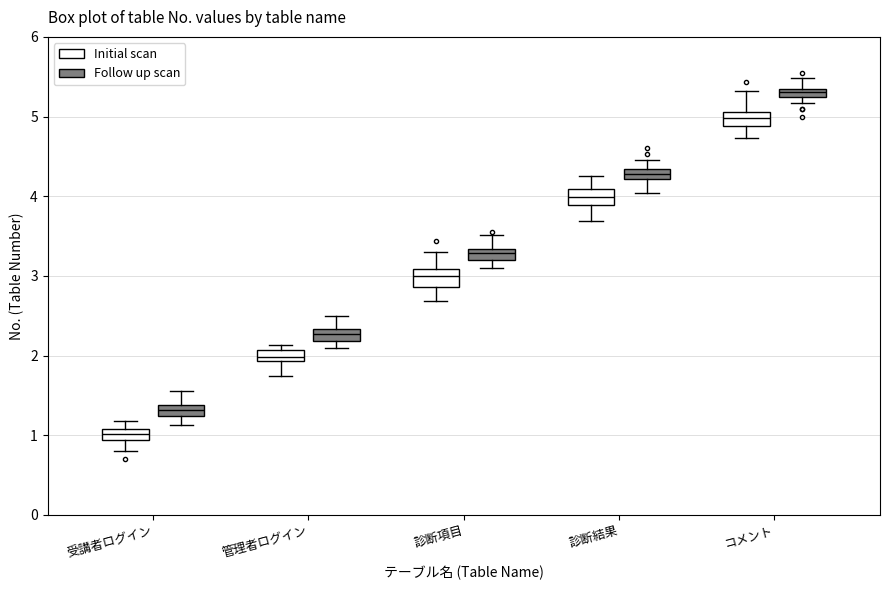

Which box's median line is the highest?

コメント (Follow up scan)